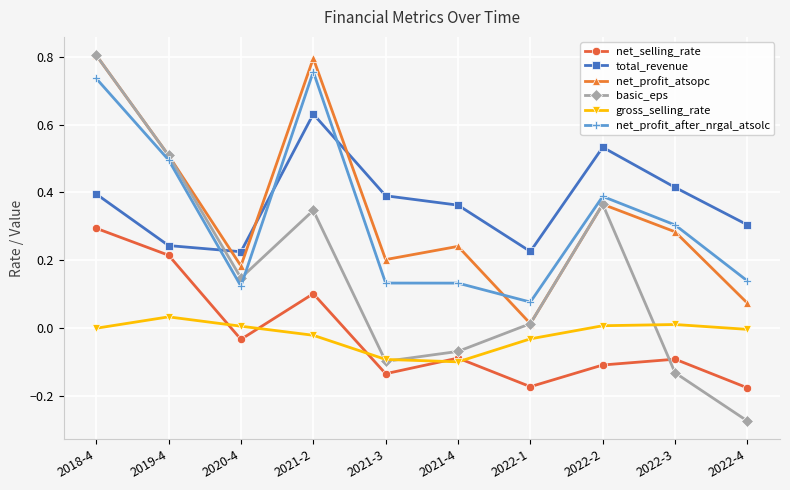

Is the value of net_profit_after_nrgal_atsolc at 2019-4 greater than the value of gross_selling_rate at 2019-4?

Yes